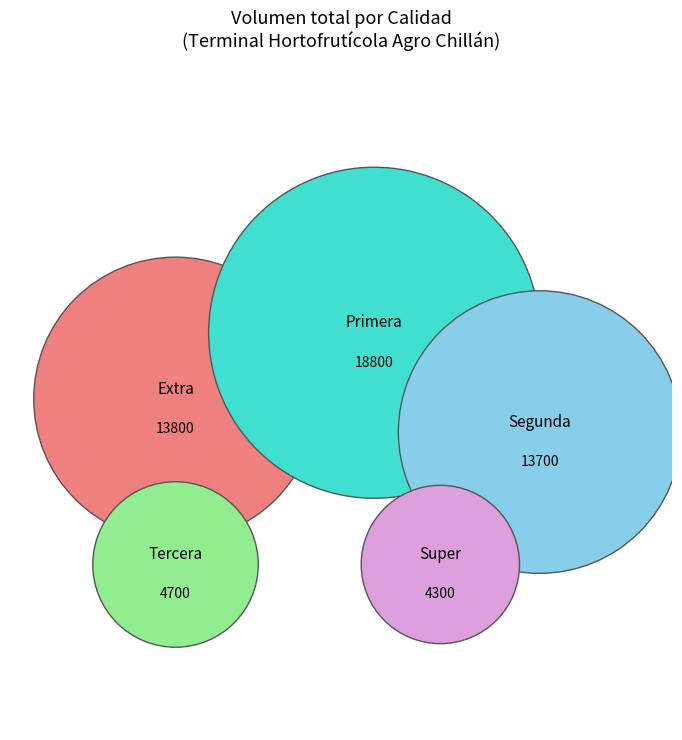

To the nearest percent, what portion does 17 represent?

1%